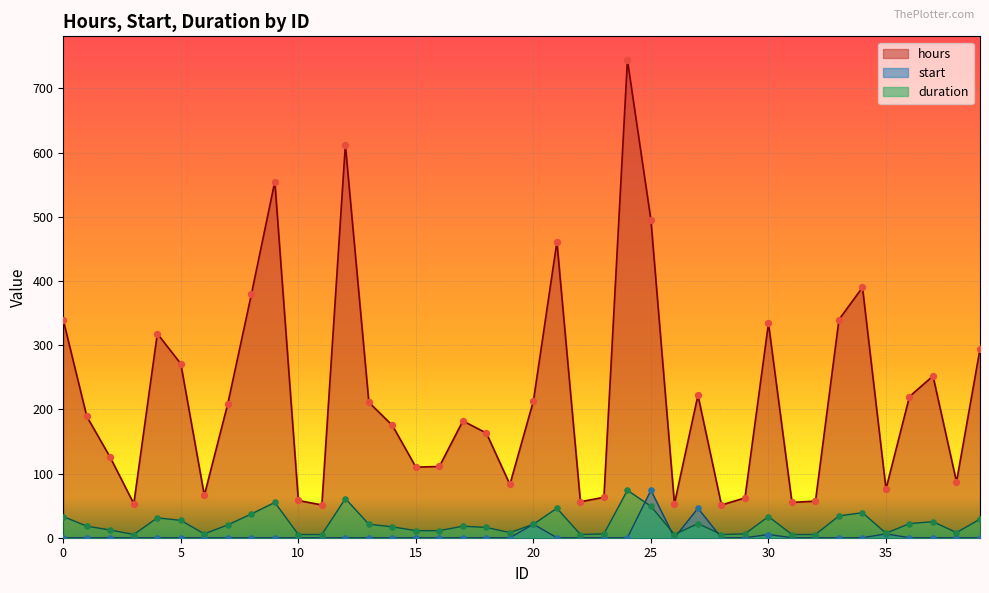

Is the value of hours at 10 greater than the value of start at 17?

Yes